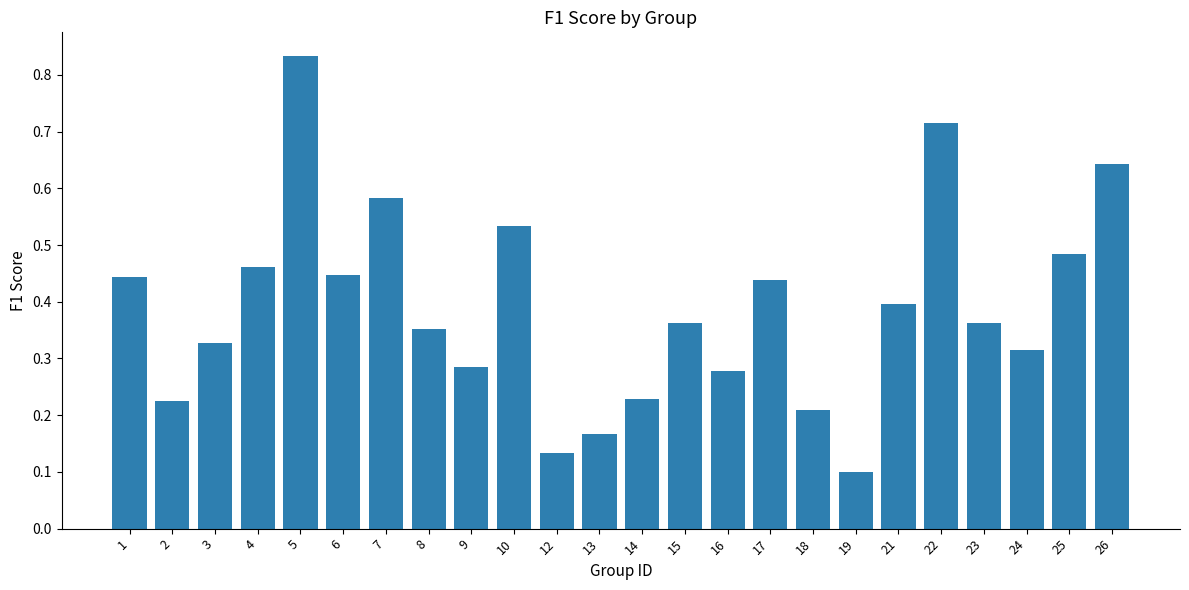

Between 24 and 1, which is larger?

1